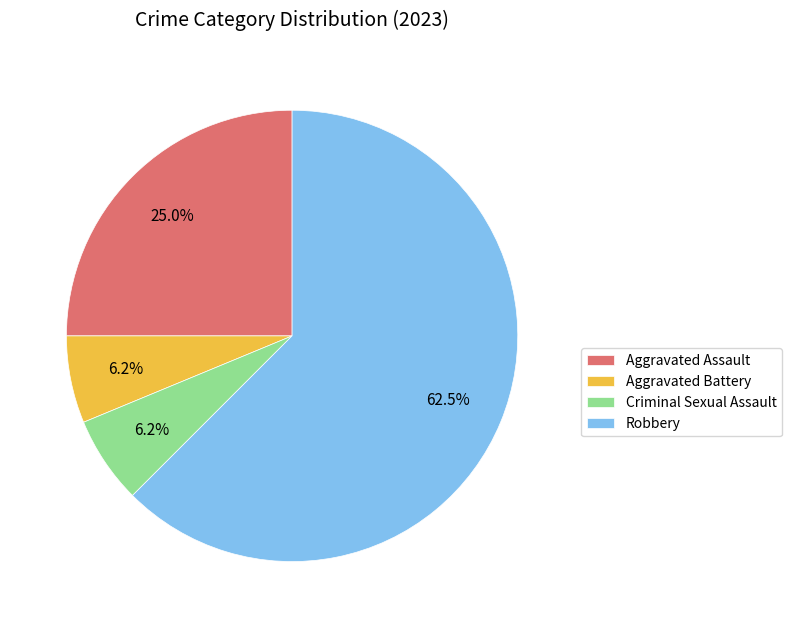

Combined, do Robbery and Aggravated Assault account for over 50%?

Yes